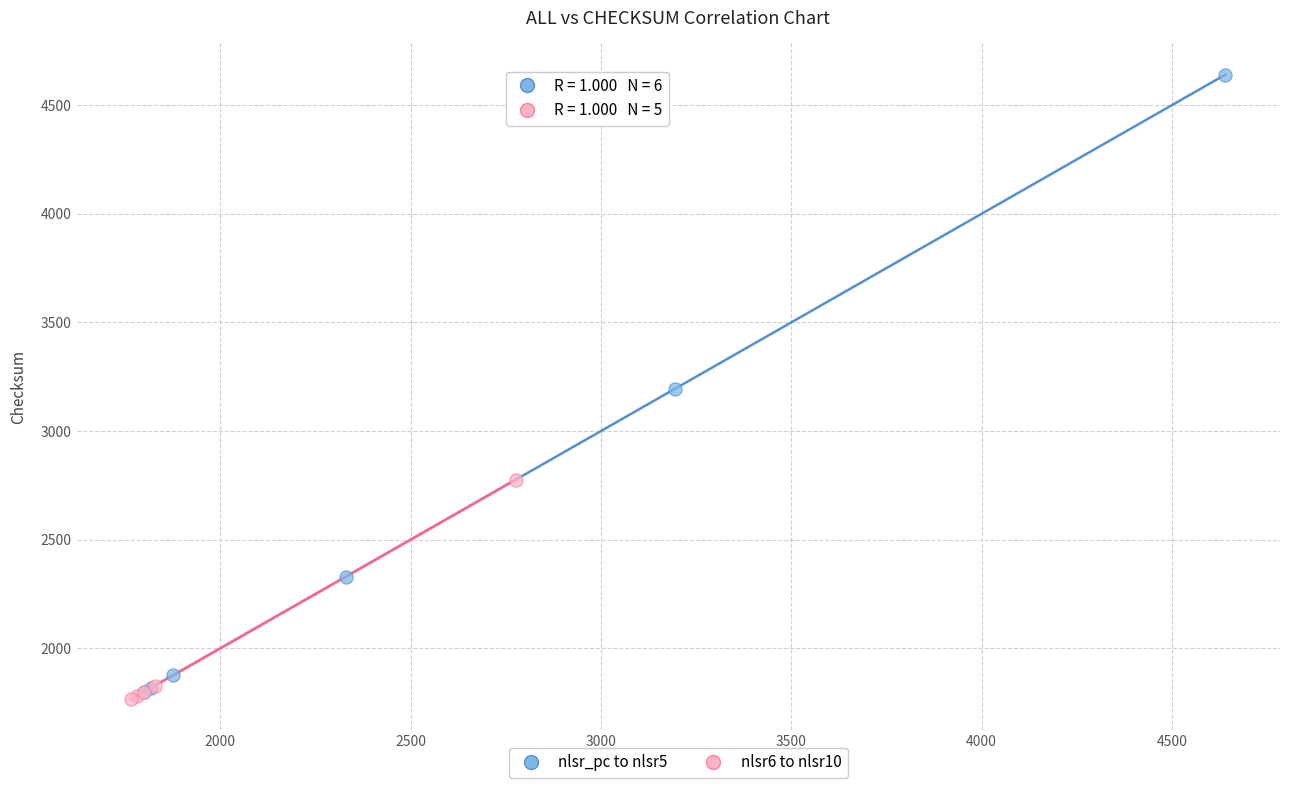

Which series has the largest Y range (max minus min)?

nlsr_pc to nlsr5